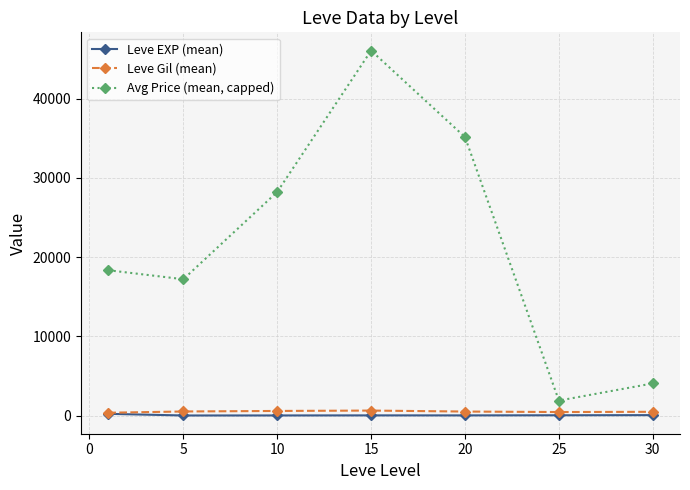

In Leve EXP (mean), how many points are lower than both neighbors (excluding endpoints)?

2